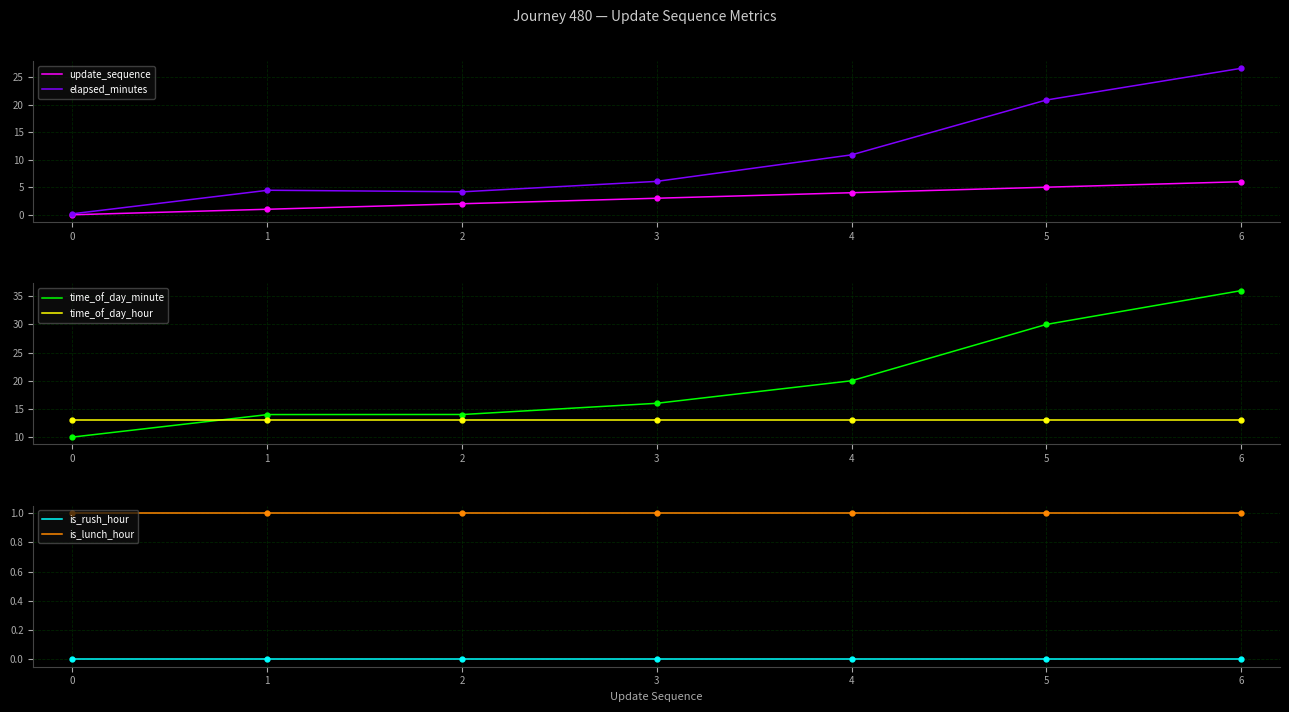

How many values in the time_of_day_minute series are below 16?

3